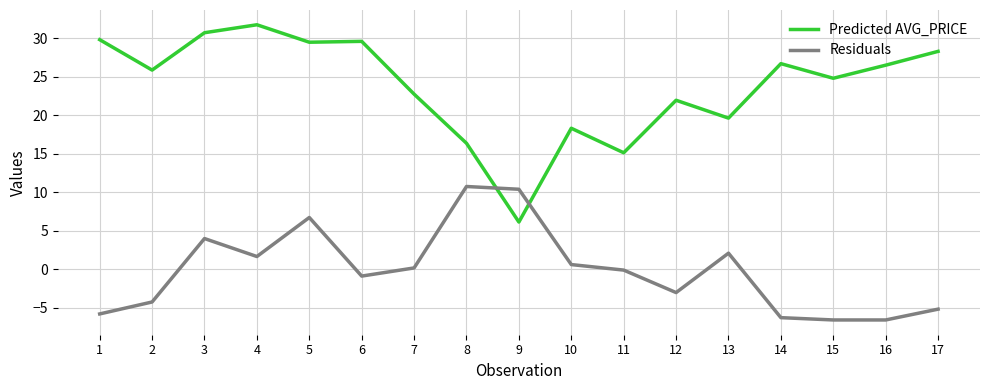

What is the sum of the Residuals values at 15 and 16?

-13.2